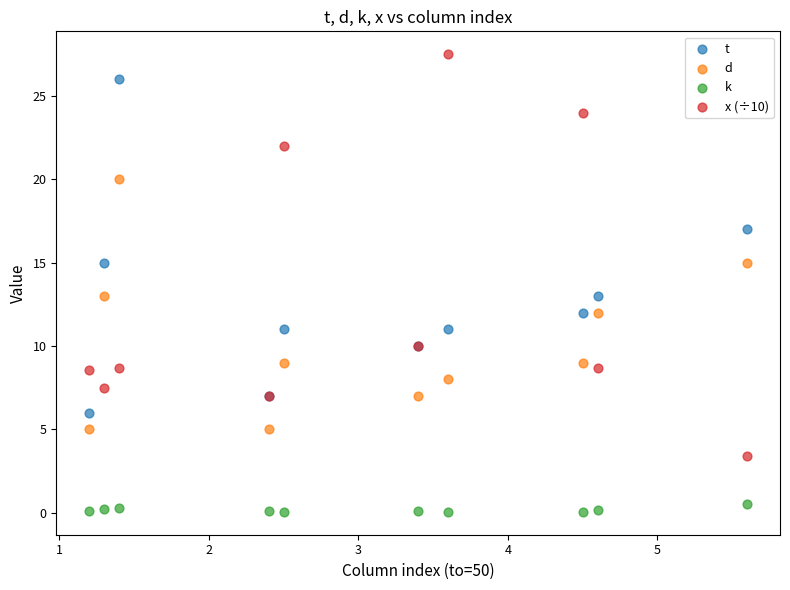

Which series has the largest Y range (max minus min)?

x (÷10)